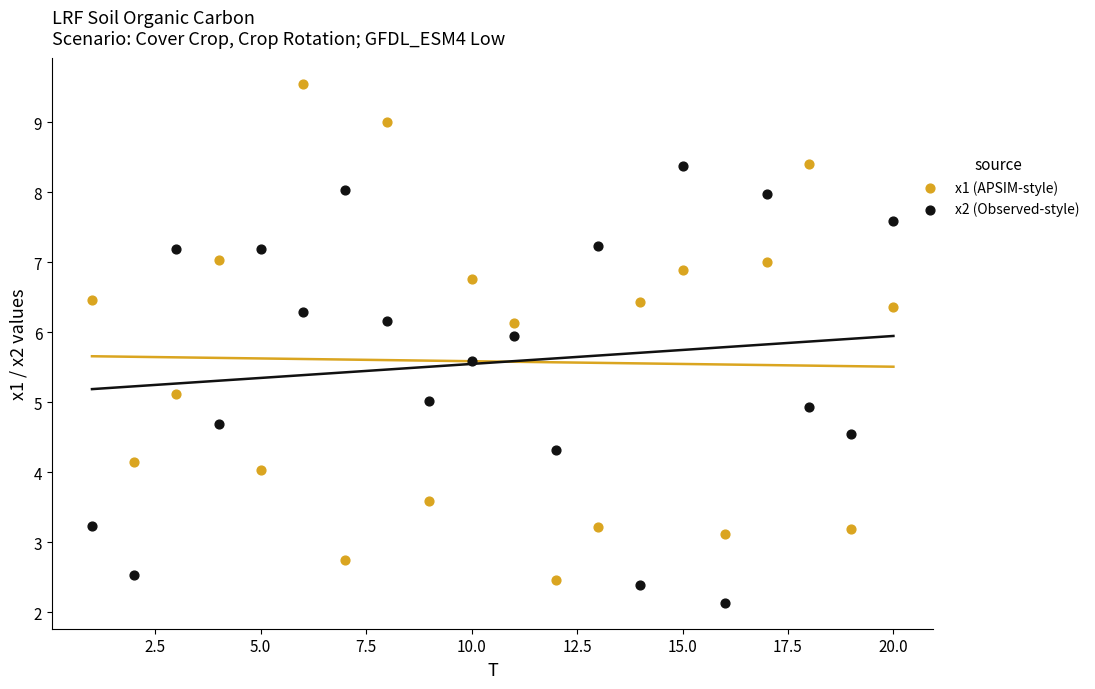

Which series contains the highest Y value?

x1 (APSIM-style)